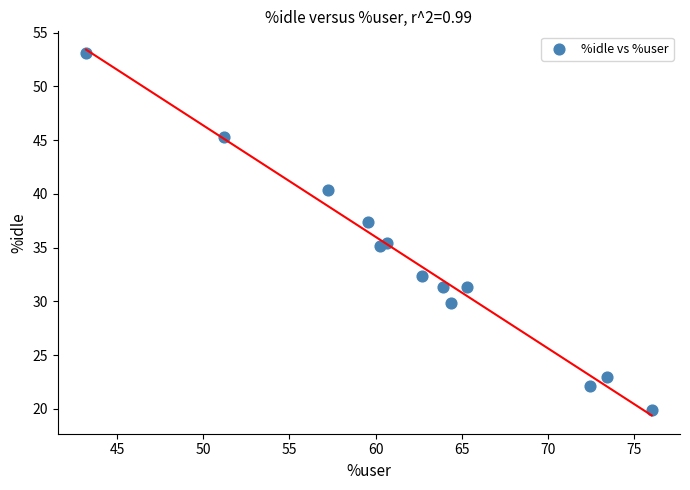

What is the range of X values (max minus min)?

32.8